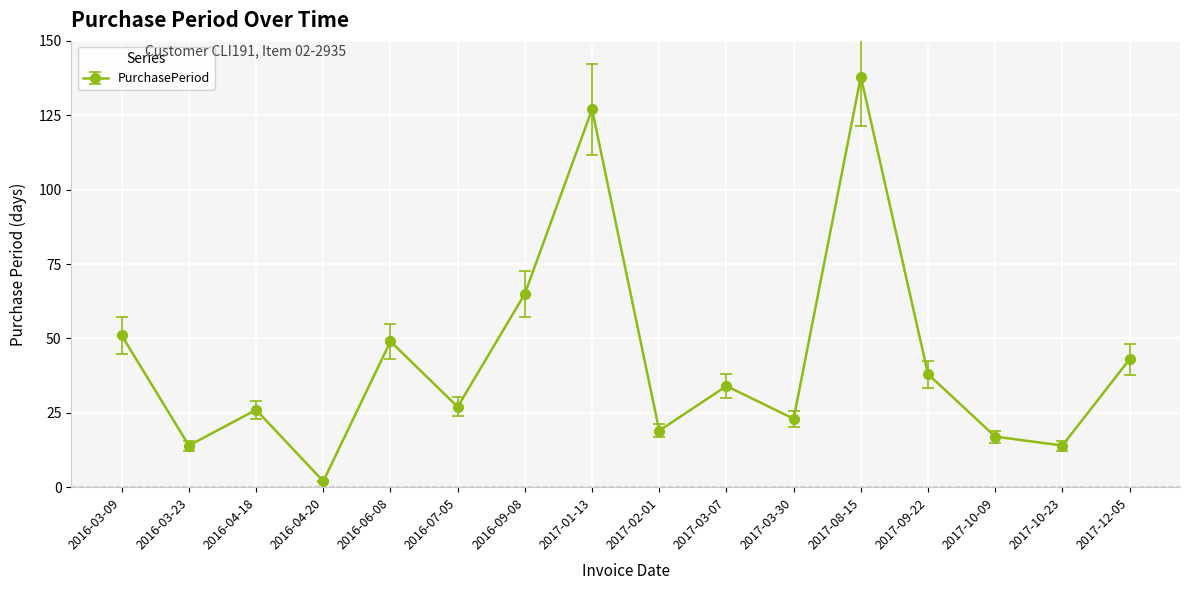

Reading left to right, list all the values displayed in this chart.

51	14	26	2	49	27	65	127	19	34	23	138	38	17	14	43